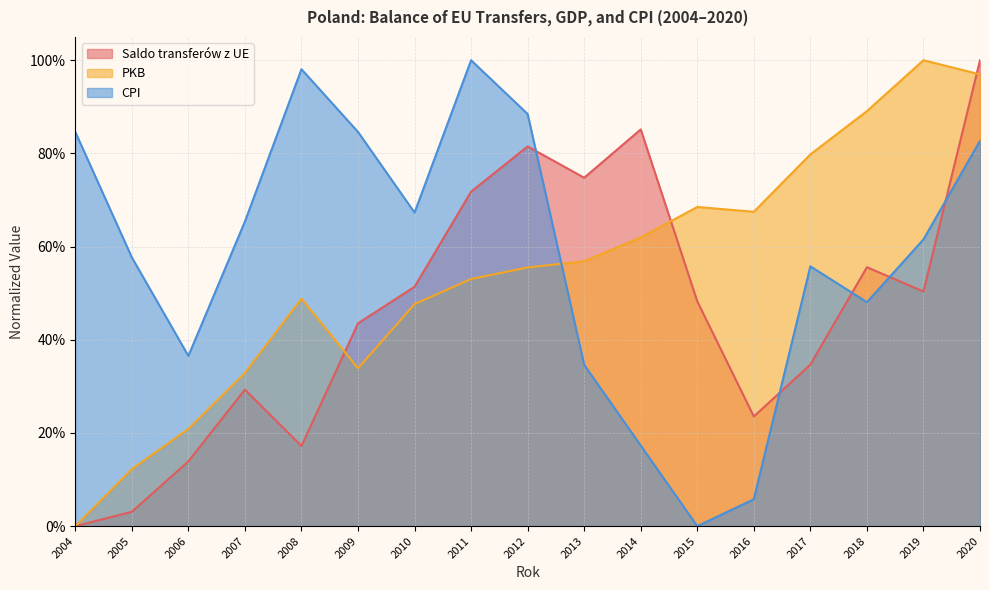

Is the value of CPI at 2005 greater than the value of PKB at 2011?

Yes